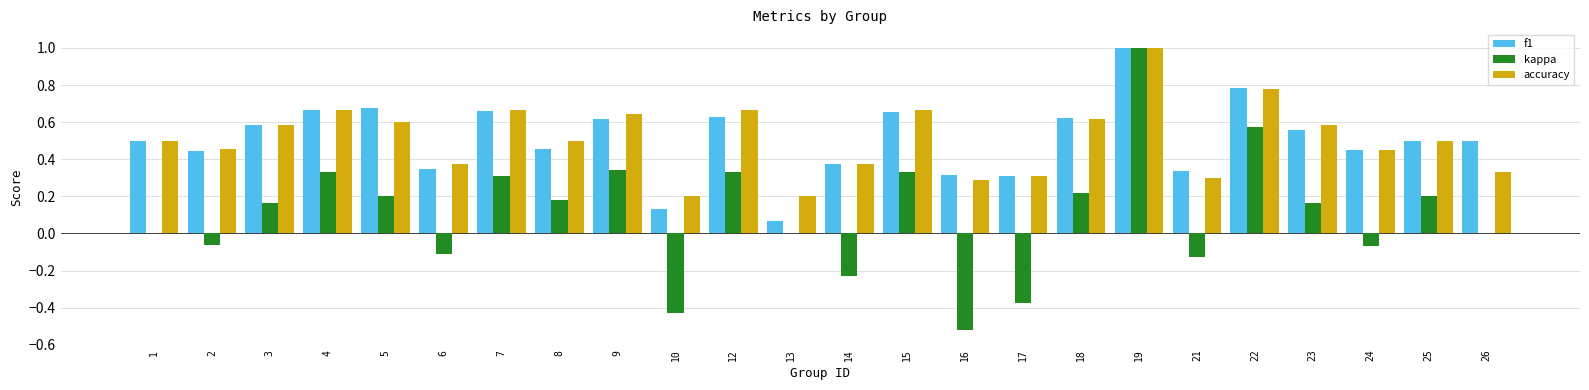

Is it true that kappa equals -0.7 at 26?

False